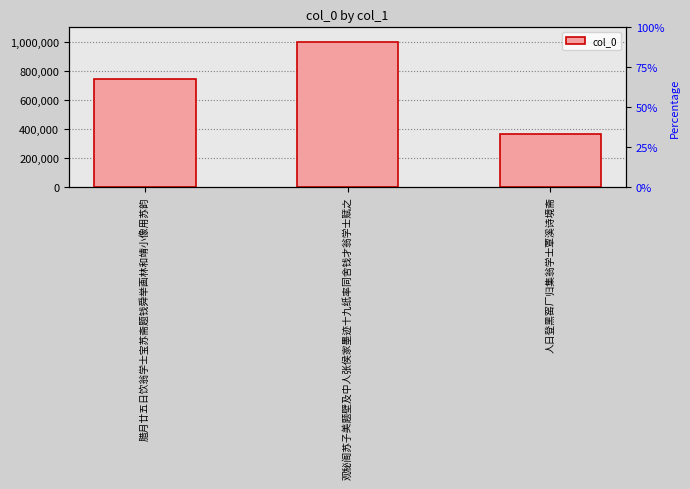

Read the value at 腊月廿五日饮翁学士宝苏斋题钱舜举画林和靖小像用苏韵.

742474